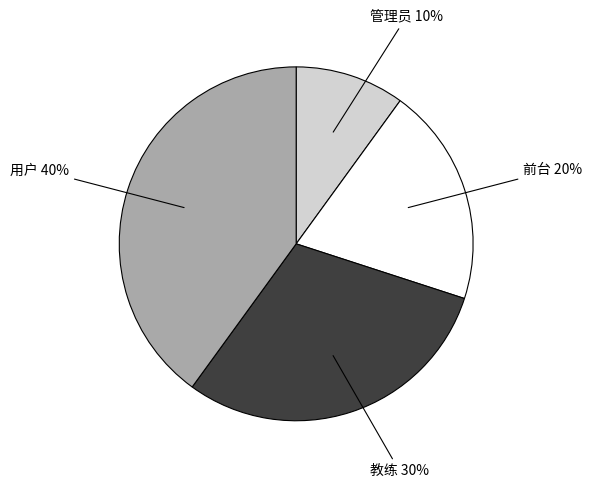

To the nearest percent, what is the difference between the largest and smallest slice percentages?

30%